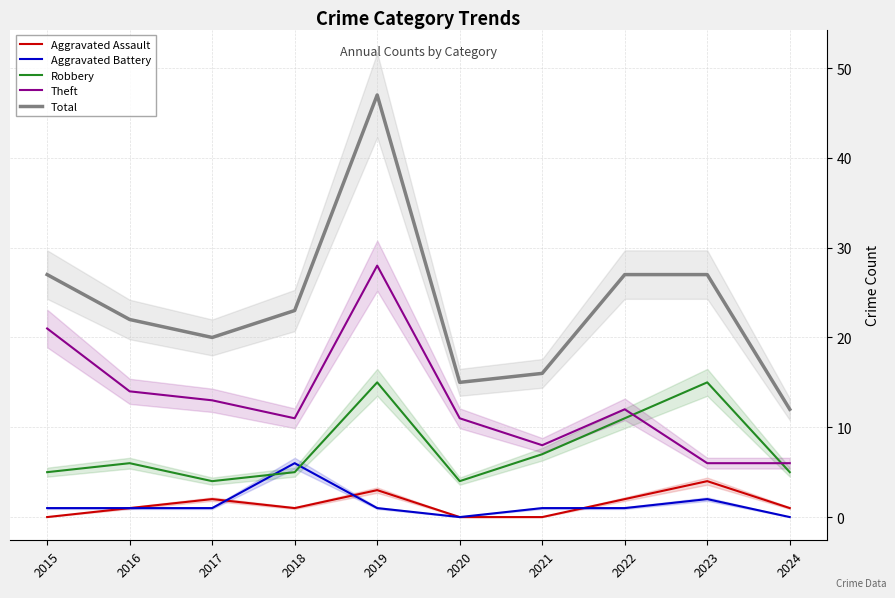

What is the value of the Theft point at the 3rd from the left?

13